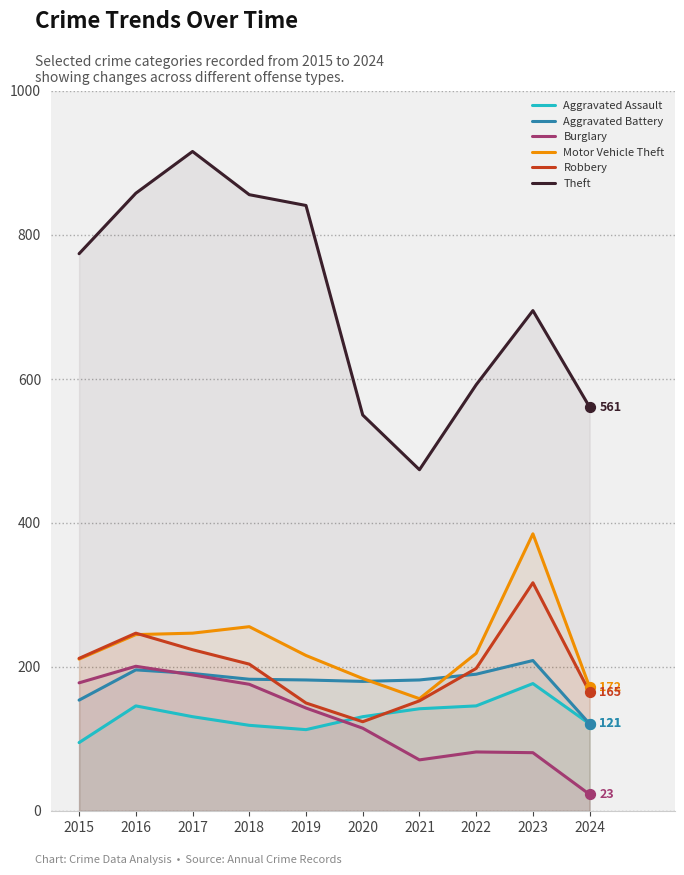

Is the value of Burglary at 2020 greater than the value of Theft at 2016?

No